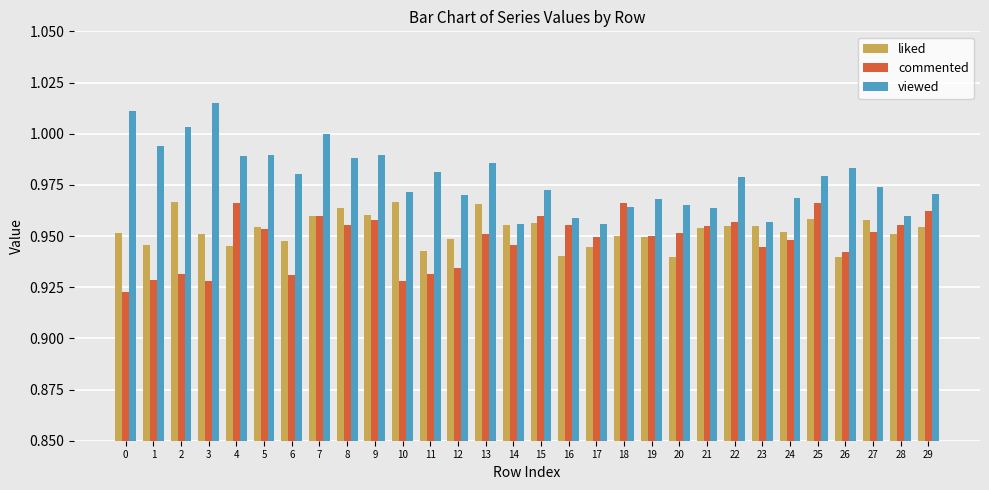

Is the value of commented at 15 greater than the value of liked at 6?

Yes